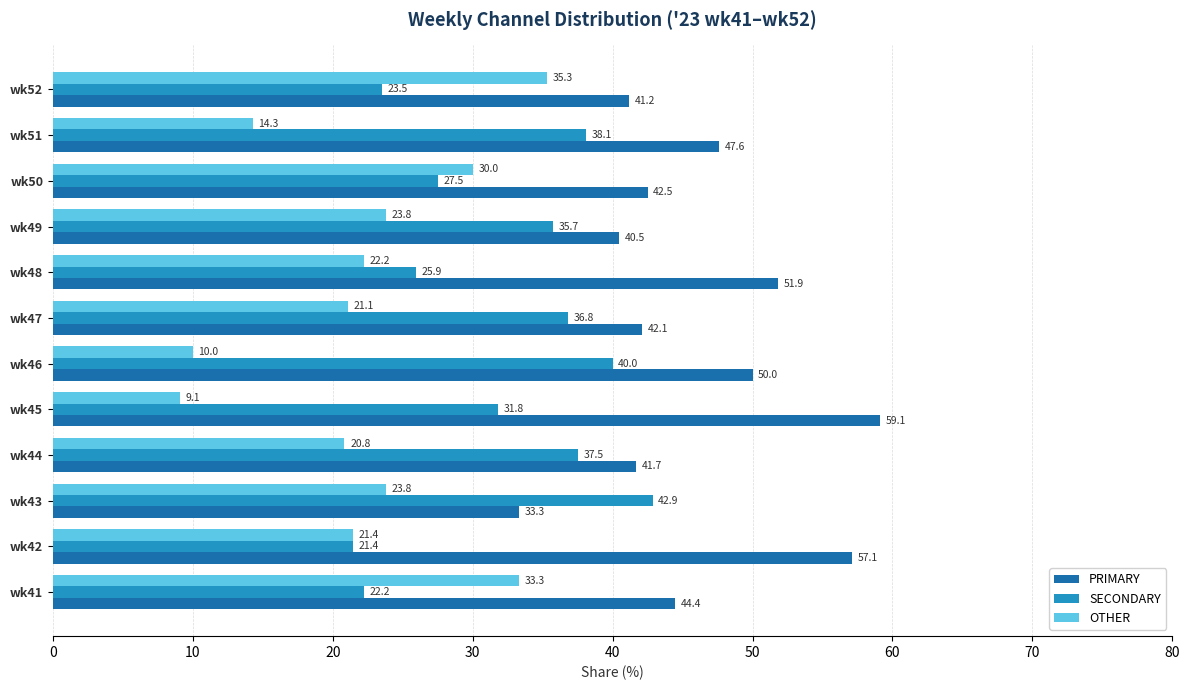

What is the difference between the maximum and minimum values in the SECONDARY series?

21.4